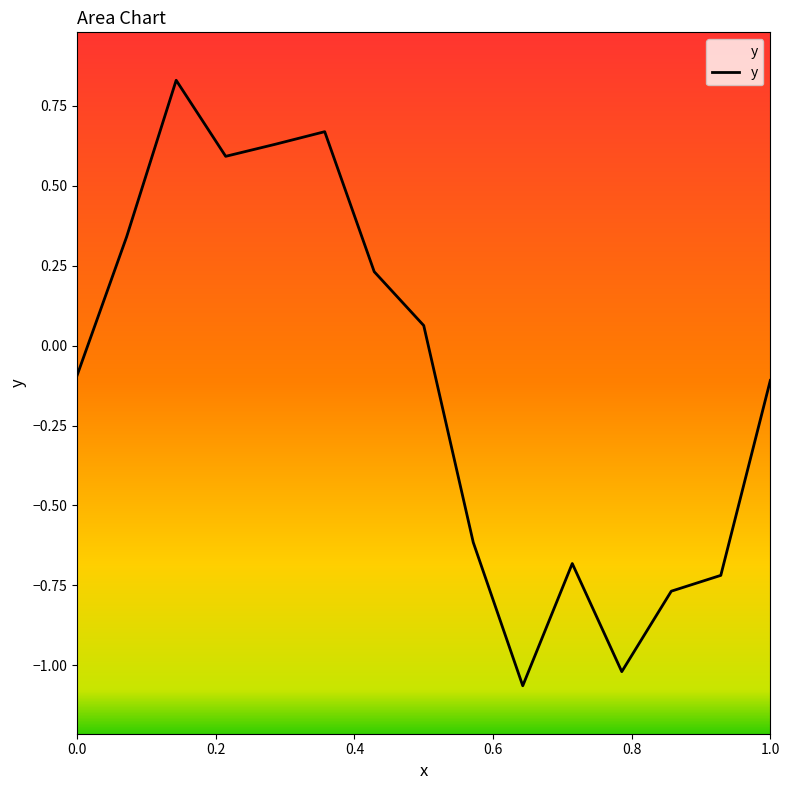

What is the difference between the maximum and minimum values?

1.9